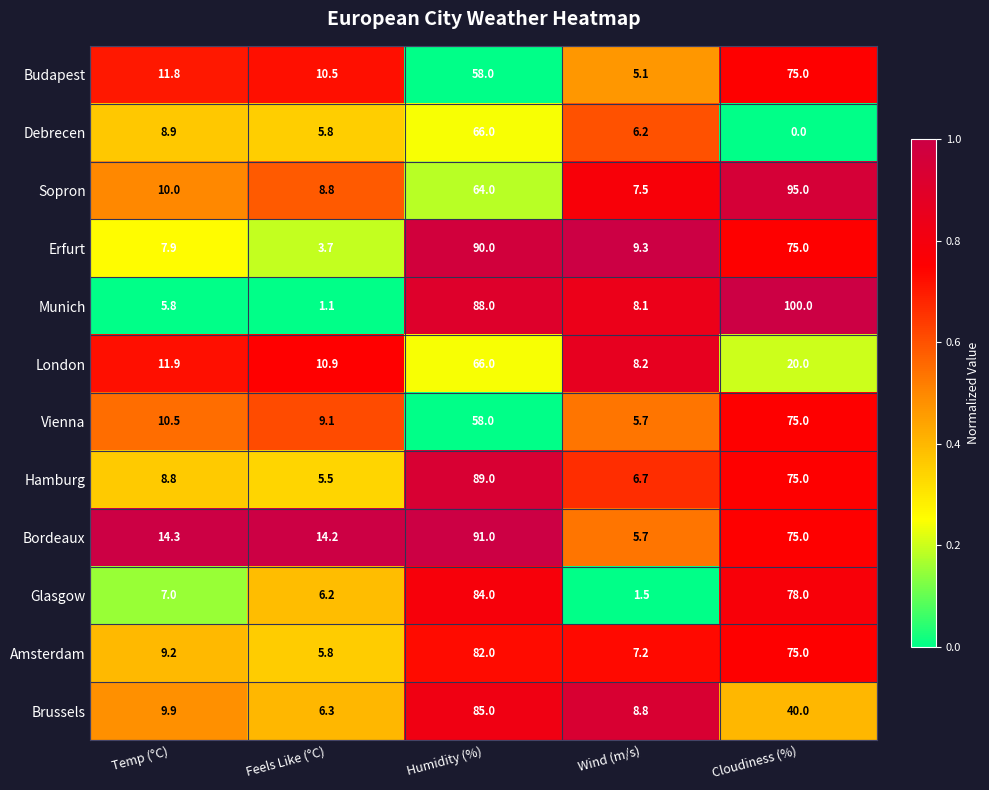

Rank the categories by Budapest value from highest to lowest.

Cloudiness (%), Humidity (%), Temp (°C), Feels Like (°C), Wind (m/s)